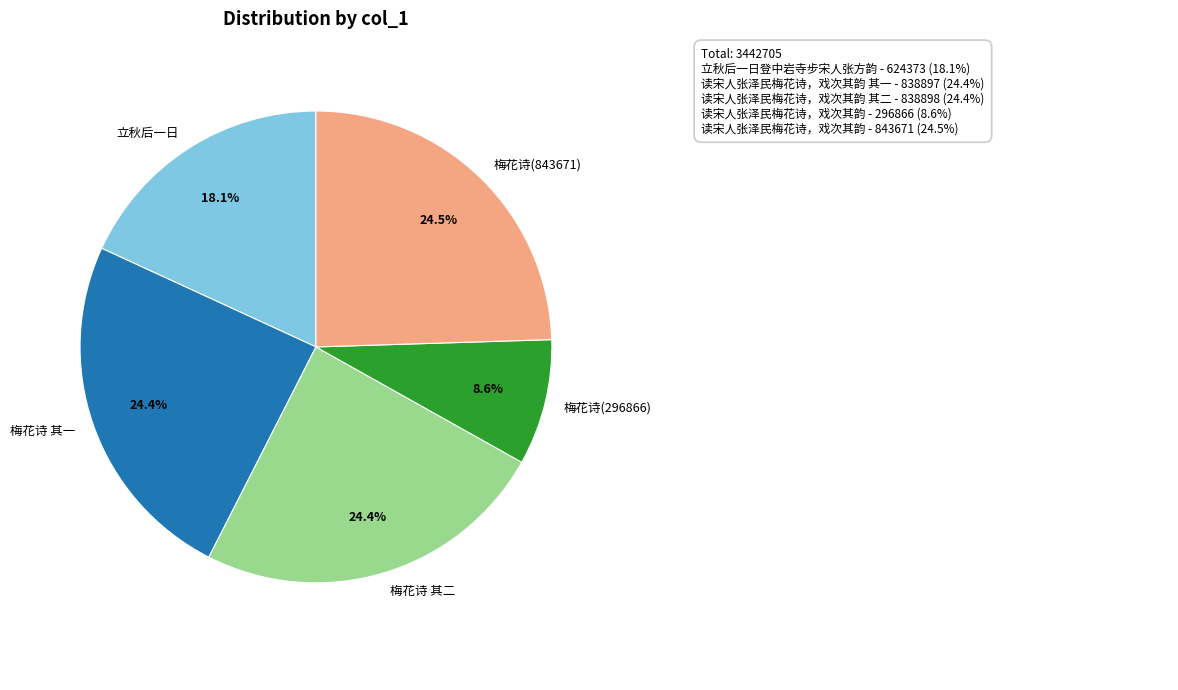

Is there a majority slice in this chart?

No